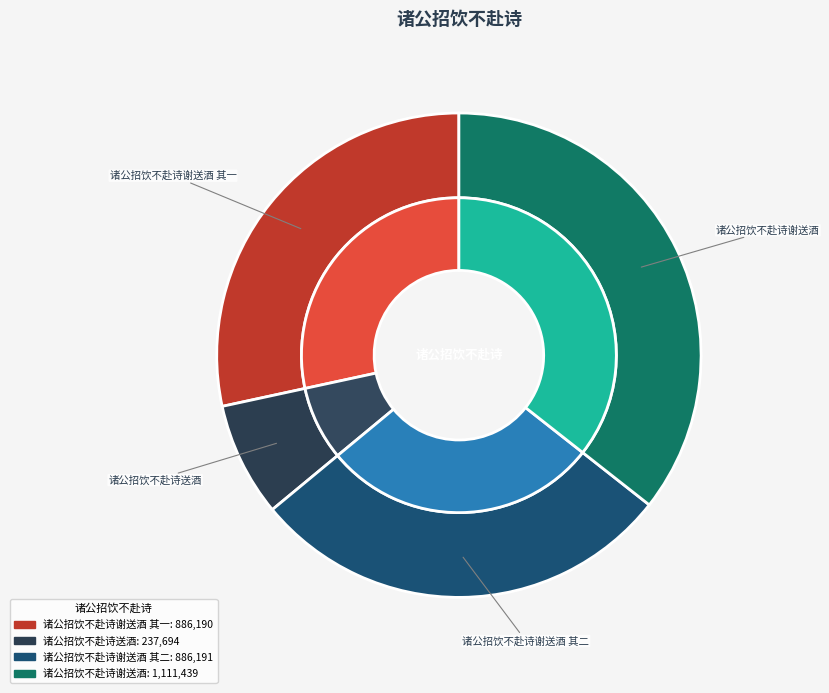

What percentage is NOT represented by 诸公招饮不赴诗谢送酒 其二?

71.6%